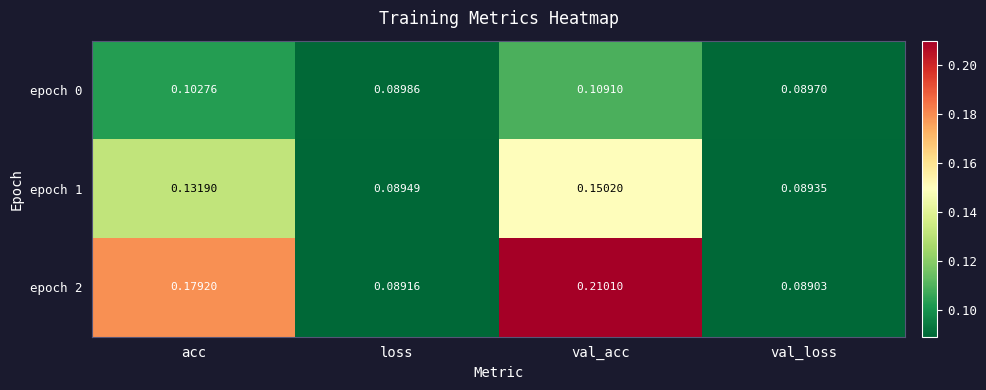

At which label is epoch 0 closest to 0?

val_loss